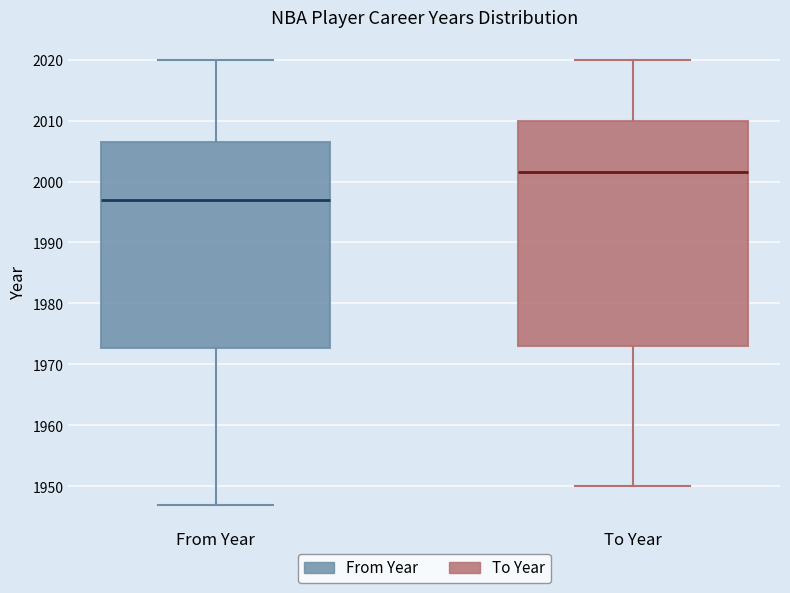

Which box has the lowest median line?

From Year